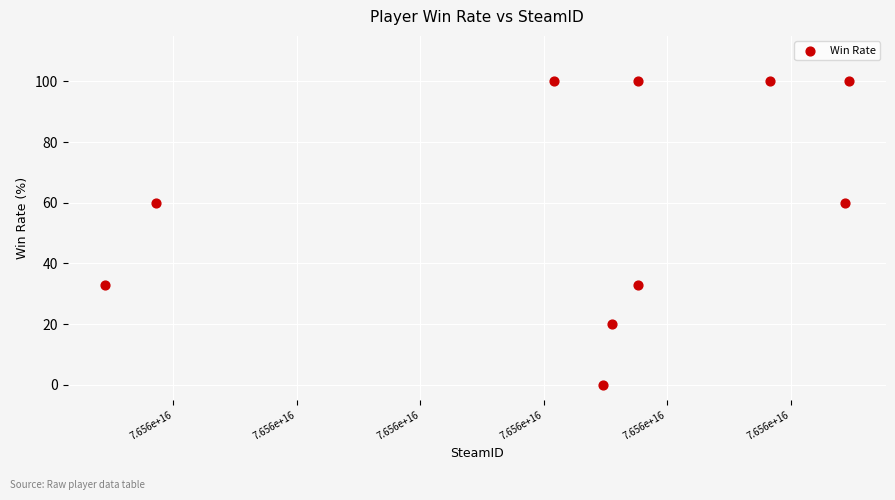

What is the average X value?

76561199053918400